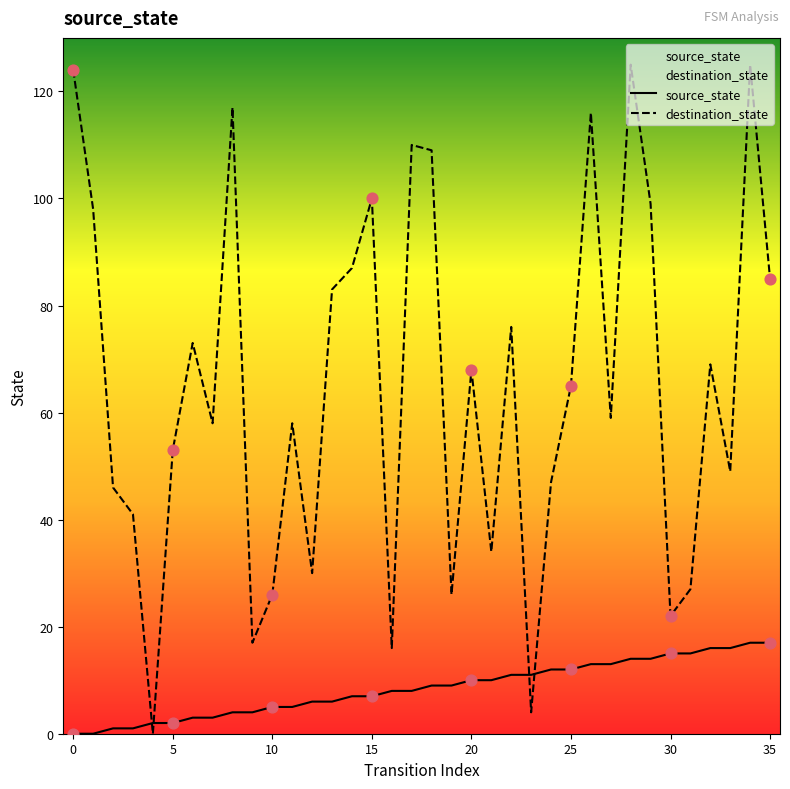

What are all the series names shown in the legend?

source_state, destination_state